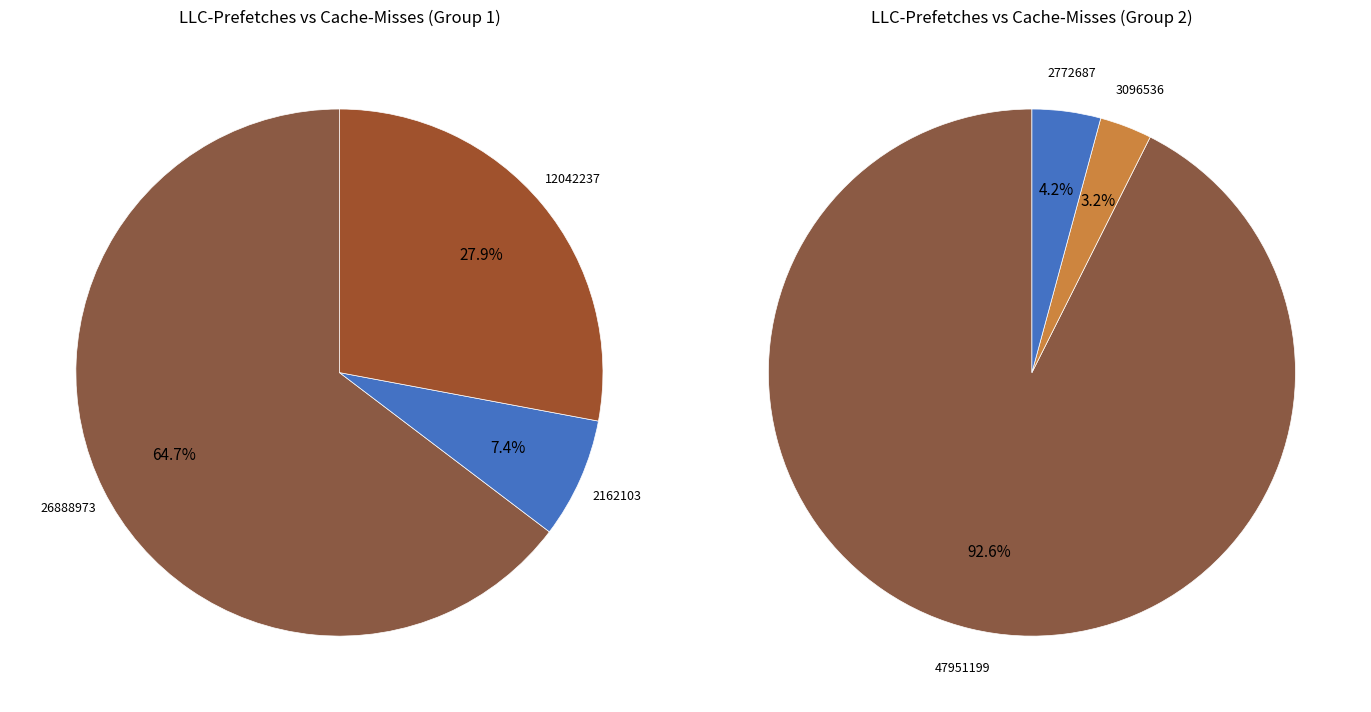

Between 2772687 and 3096536, which is larger?

2772687